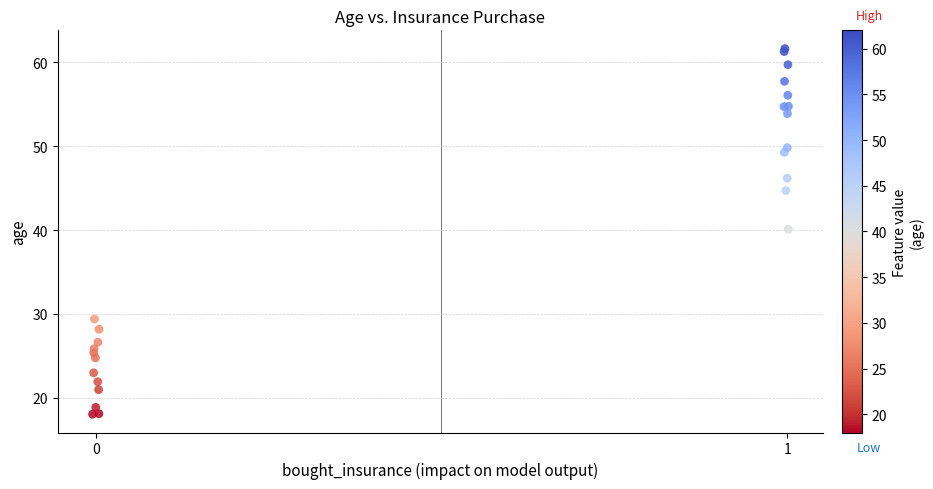

What Y value in the scatter plot is closest to 39?

40.1